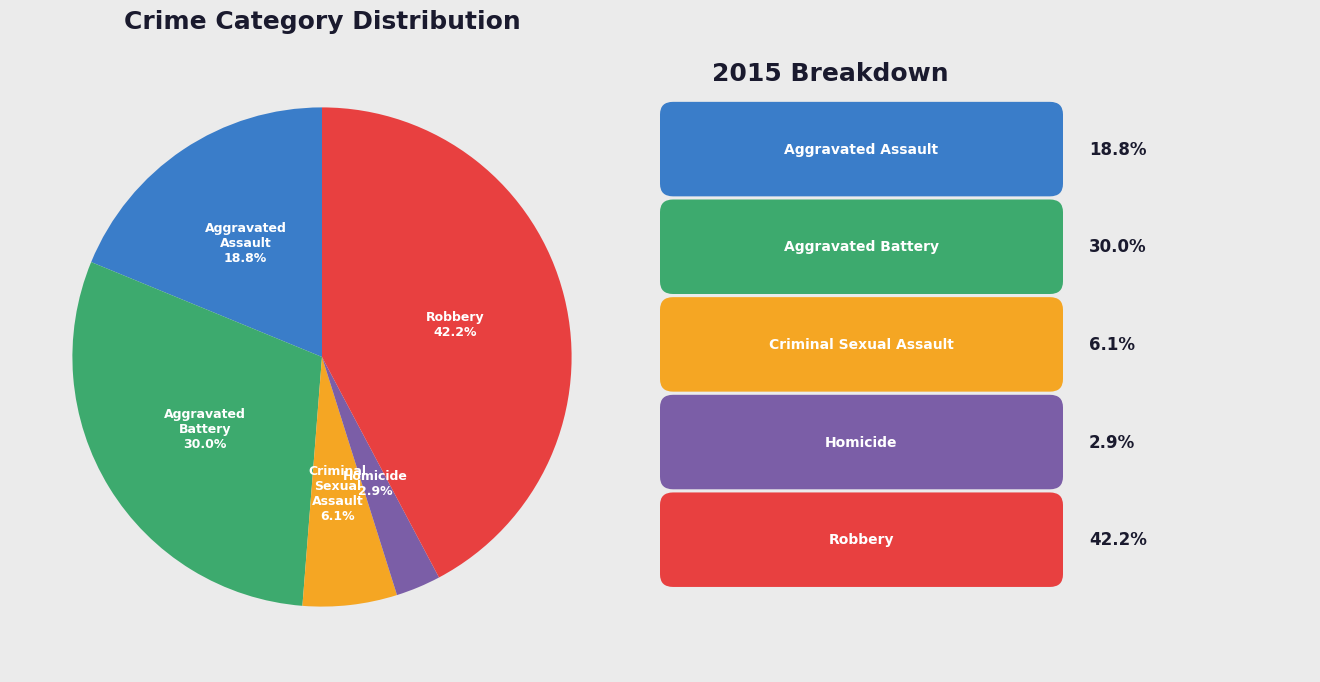

What is the largest slice in the pie chart?

Robbery